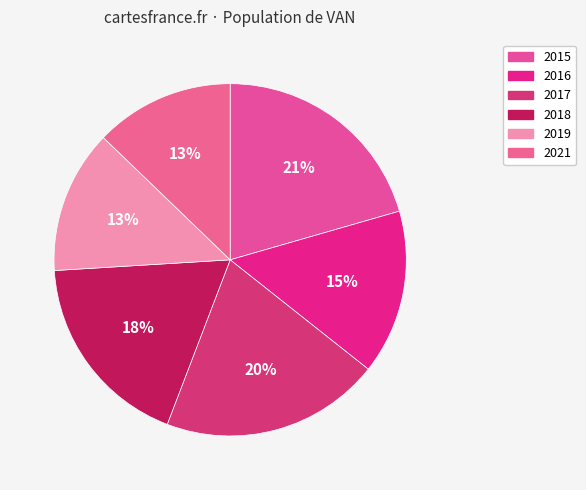

Count the number of slices in the pie.

6